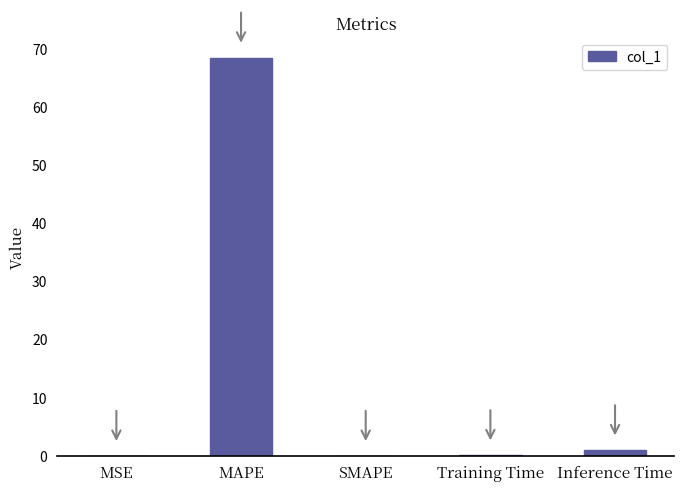

What is the maximum value shown in the chart?

68.6